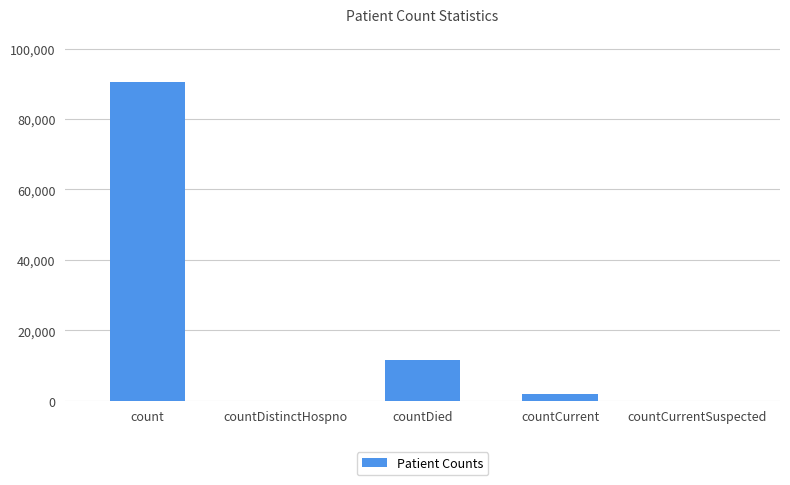

Count the number of categories in the chart.

5